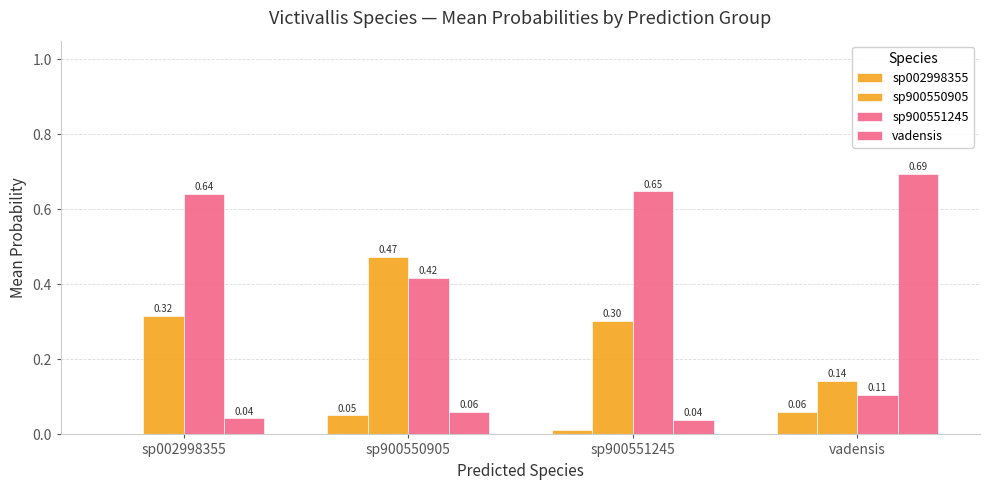

How many groups of bars are there?

4